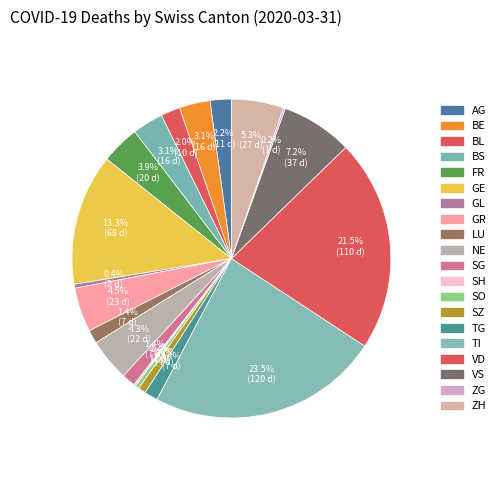

Is there any slice that represents more than half of the pie?

No